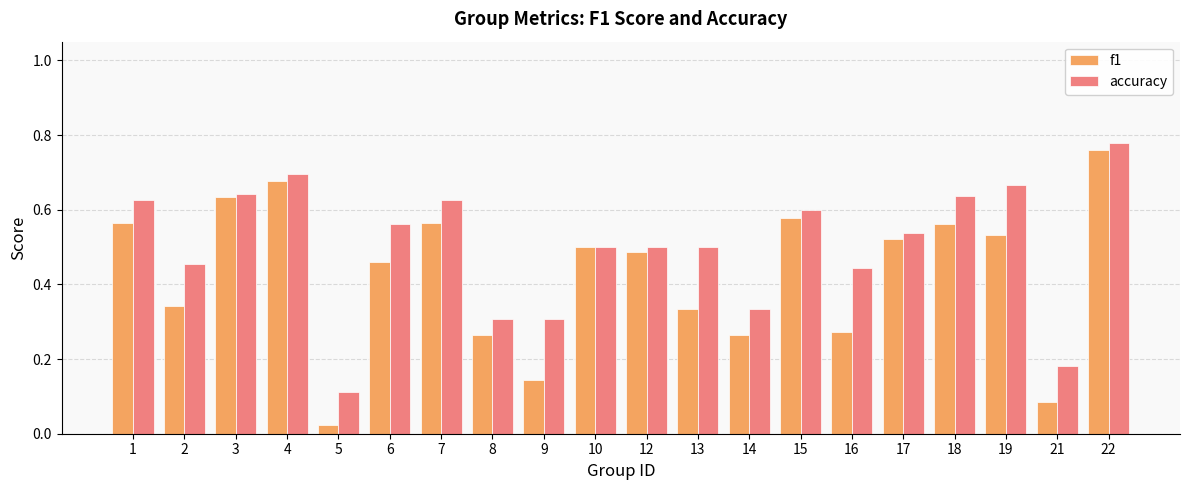

At which label is f1 closest to 0?

5